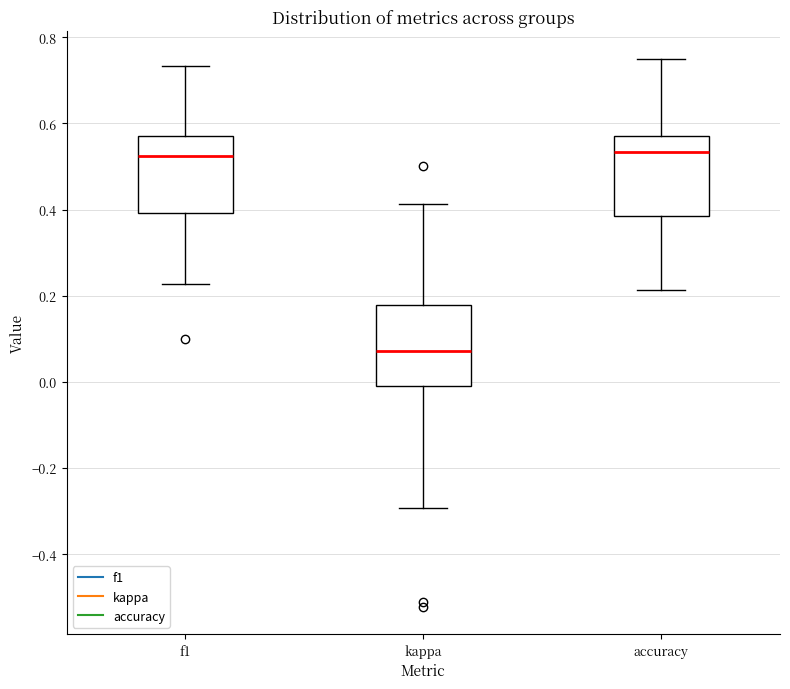

Reading left to right, transcribe this box plot: for each box, give where its median line is, the range the box spans, and where its two whiskers end, as read against the y-axis. The values are not printed on the chart, so give them approximately, as read against the axis.

f1: median 0.52, box 0.40 to 0.58, whiskers 0.22 to 0.74
kappa: median 0.08, box -0.02 to 0.18, whiskers -0.30 to 0.42
accuracy: median 0.54, box 0.38 to 0.58, whiskers 0.22 to 0.76